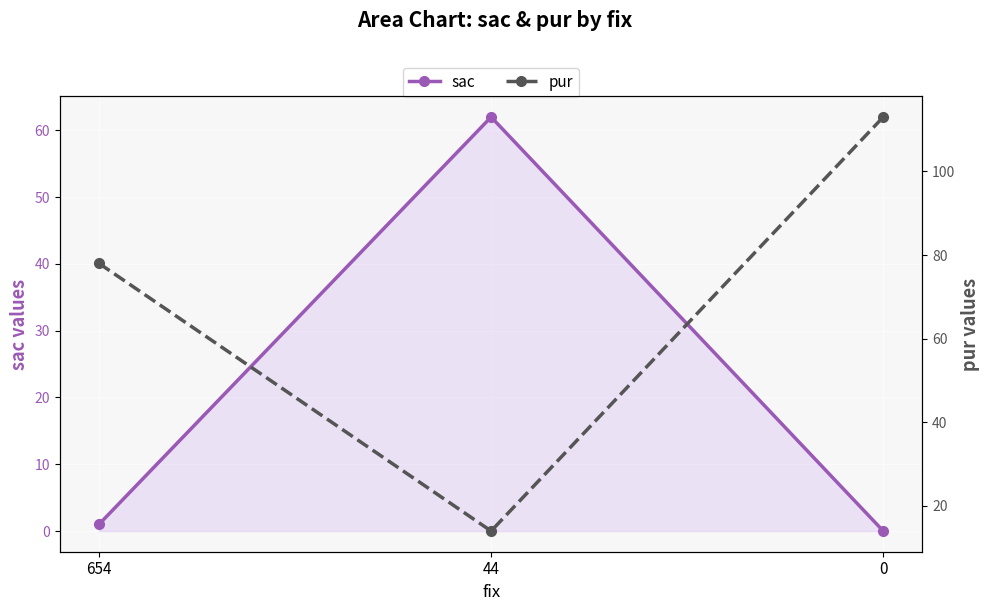

At which label does sac reach its peak?

44